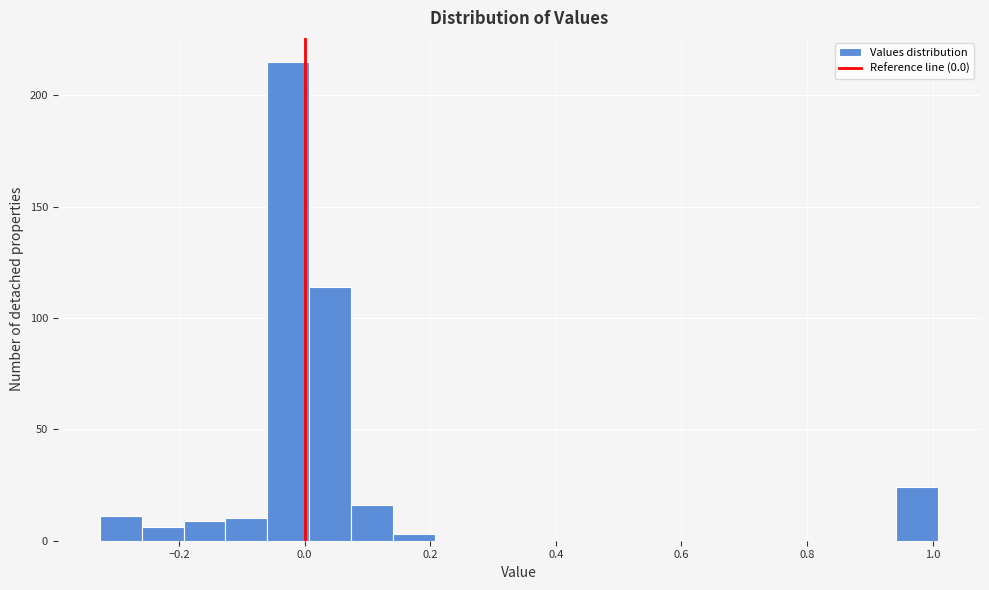

Around what value on the x-axis is the tallest bar? Give the approximate position of its centre, as read against the axis.

-0.02